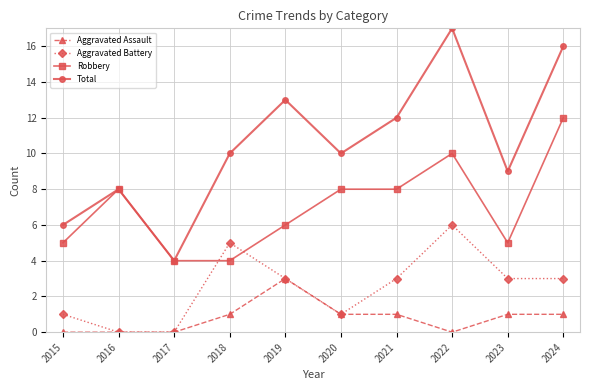

List the series in order of their peak value, lowest first.

Aggravated Assault, Aggravated Battery, Robbery, Total